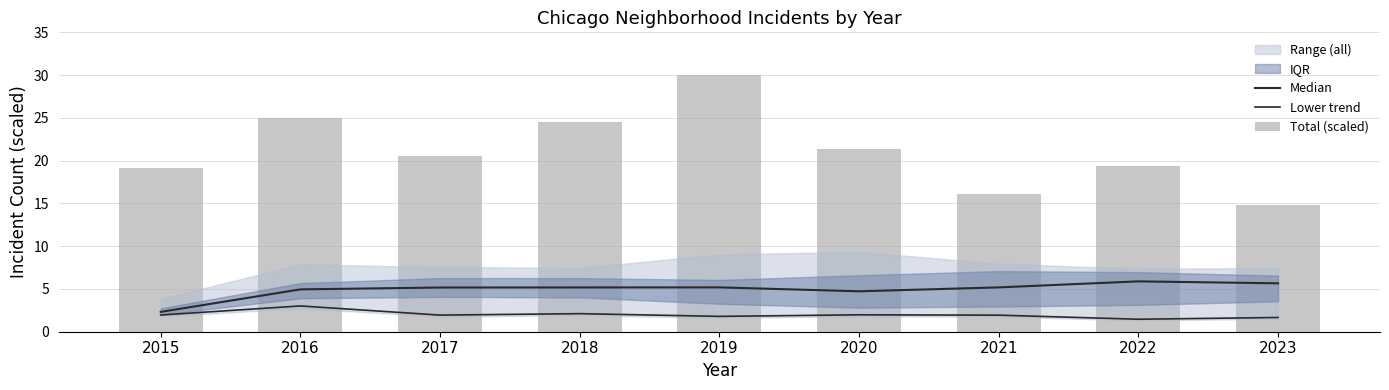

Which series has the largest total across all categories?

Total (scaled)